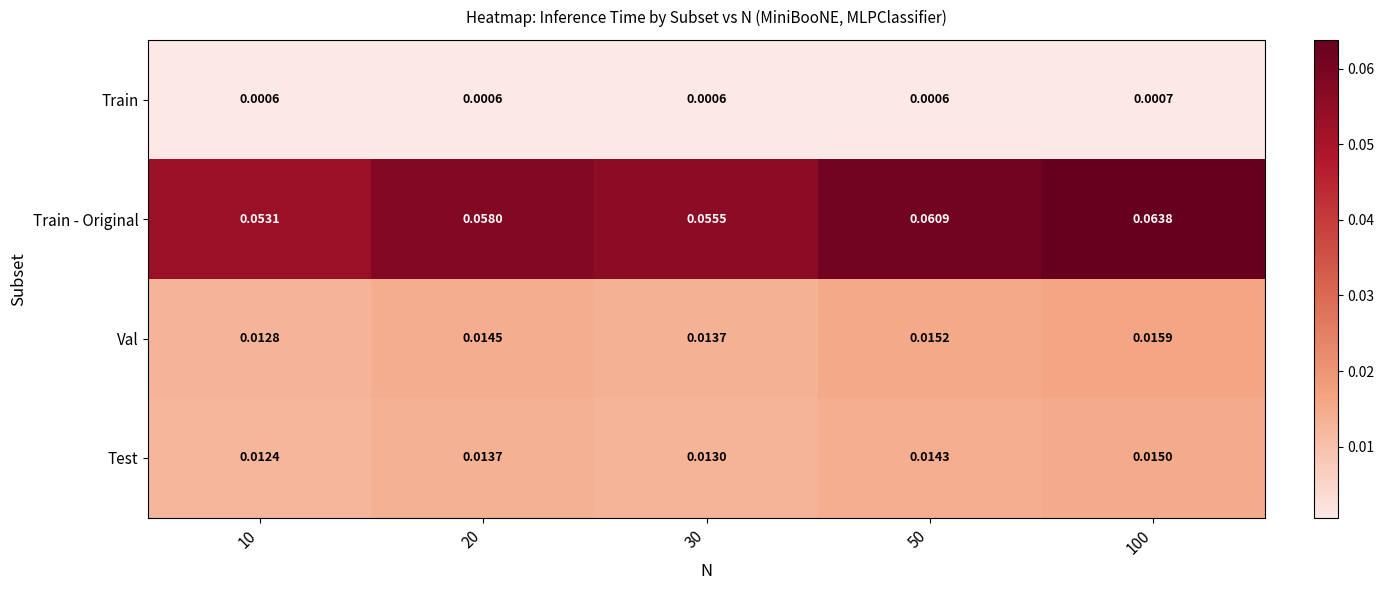

Between 10 and 100, which series saw the biggest shift?

Train - Original